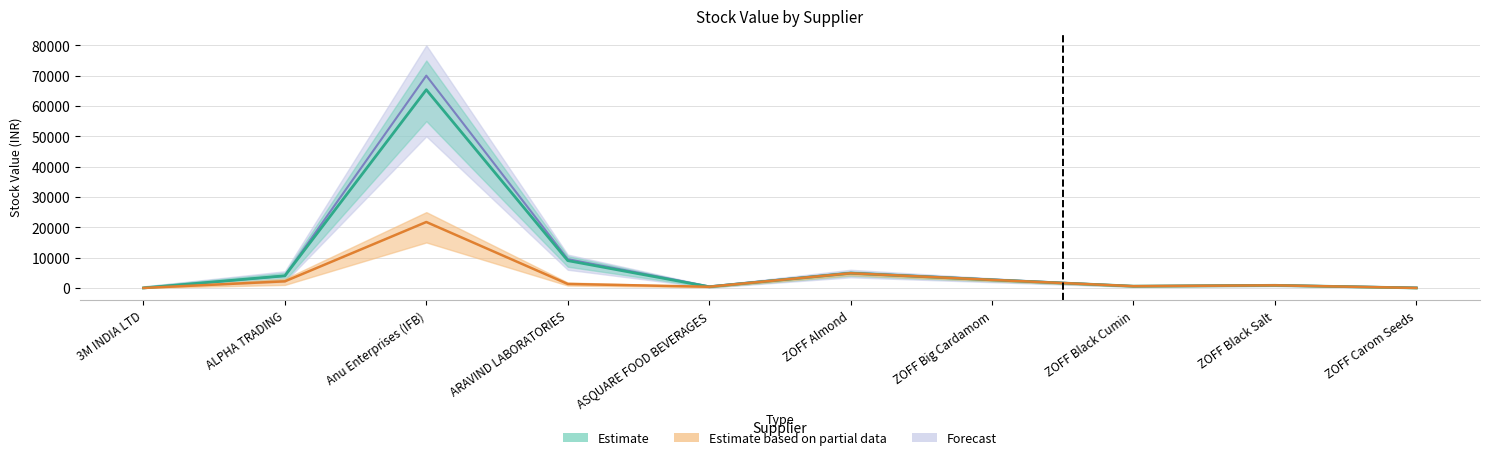

List the labels in order of Estimate value, largest first.

Anu Enterprises (IFB), ARAVIND LABORATORIES, ZOFF Almond, ALPHA TRADING, ZOFF Big Cardamom, ZOFF Black Salt, ZOFF Black Cumin, ASQUARE FOOD BEVERAGES, 3M INDIA LTD, ZOFF Carom Seeds